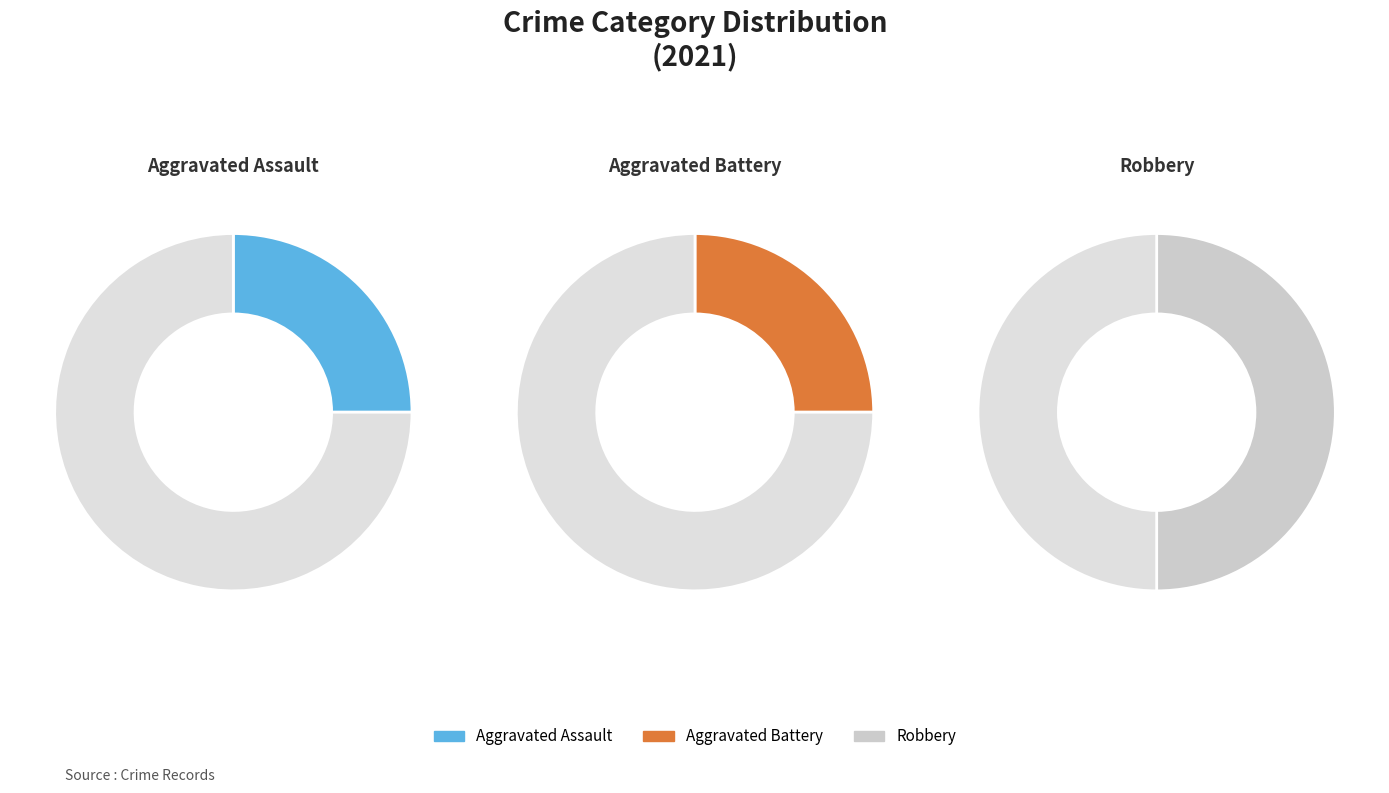

How many segments does this pie chart have?

3